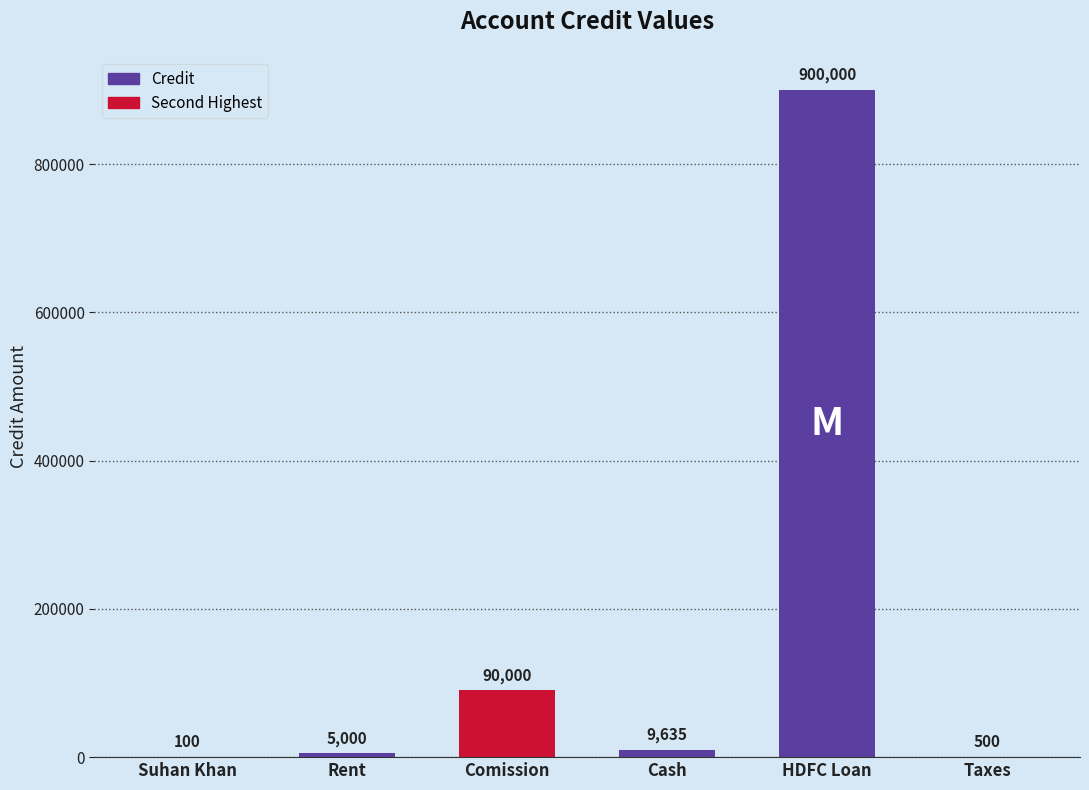

What is the approximate value at Cash, to the nearest 100?

9600